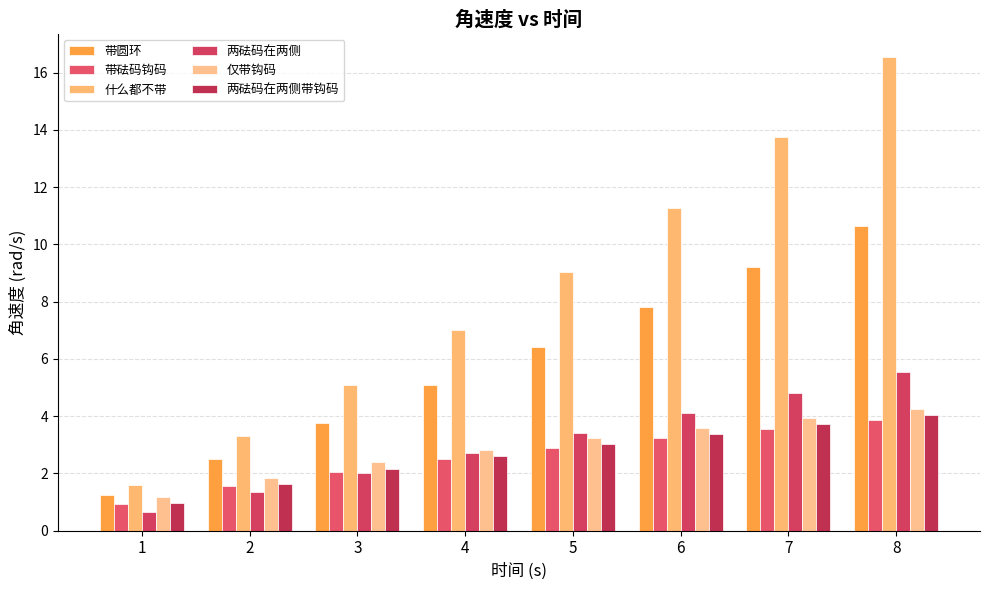

The value of 两砝码在两侧带钩码 at 2 is 0.6. True or false?

False